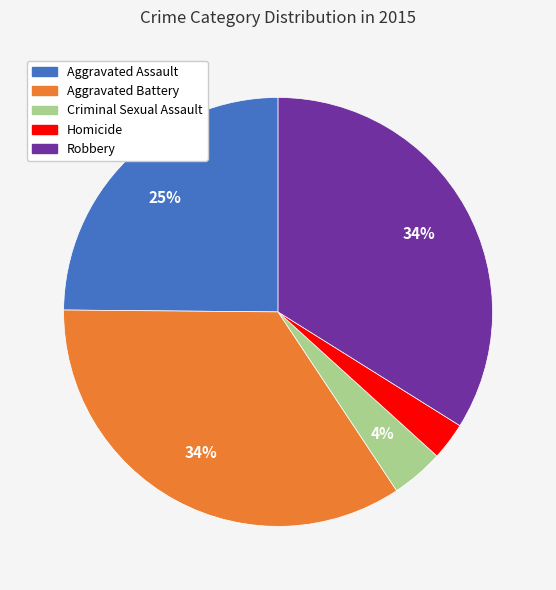

To the nearest percent, what percentage of the pie is Aggravated Battery?

34%